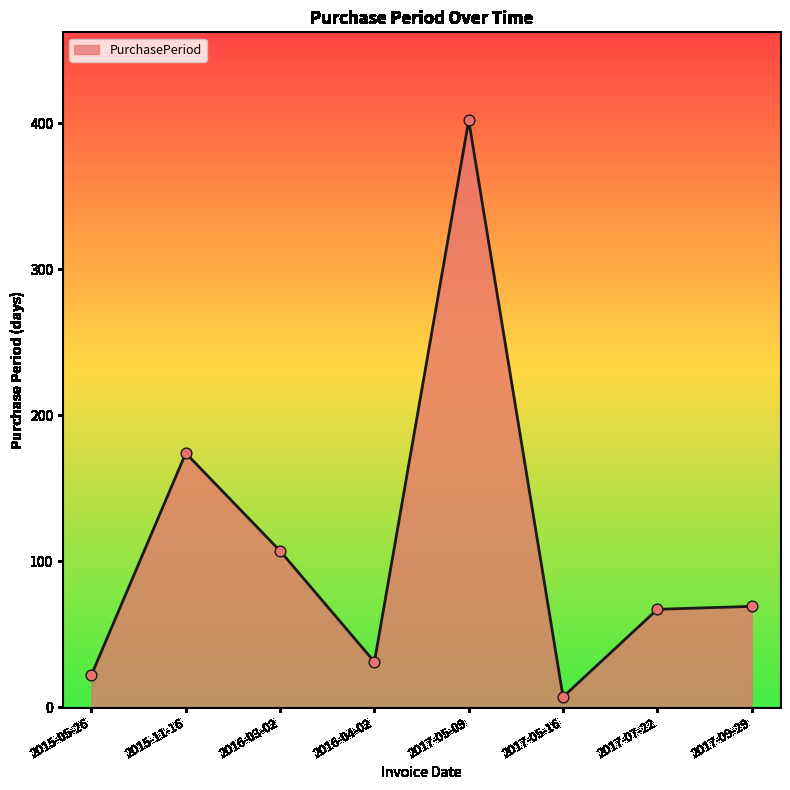

Between 2017-05-16 and 2017-09-29, which is larger?

2017-09-29